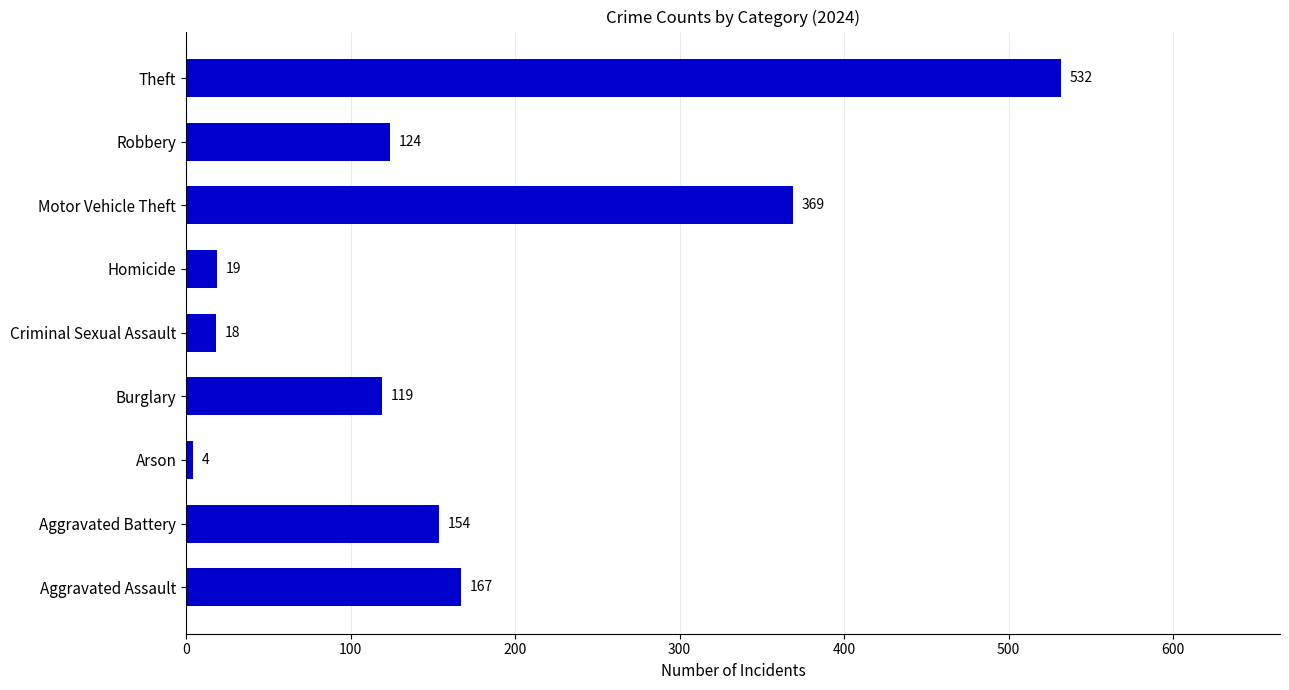

What is the ratio of the value at Aggravated Battery to the value at Robbery?

1.2